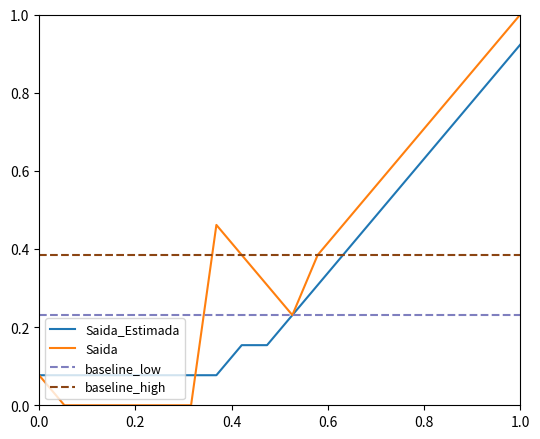

At how many categories does at least one series exceed 0?

20